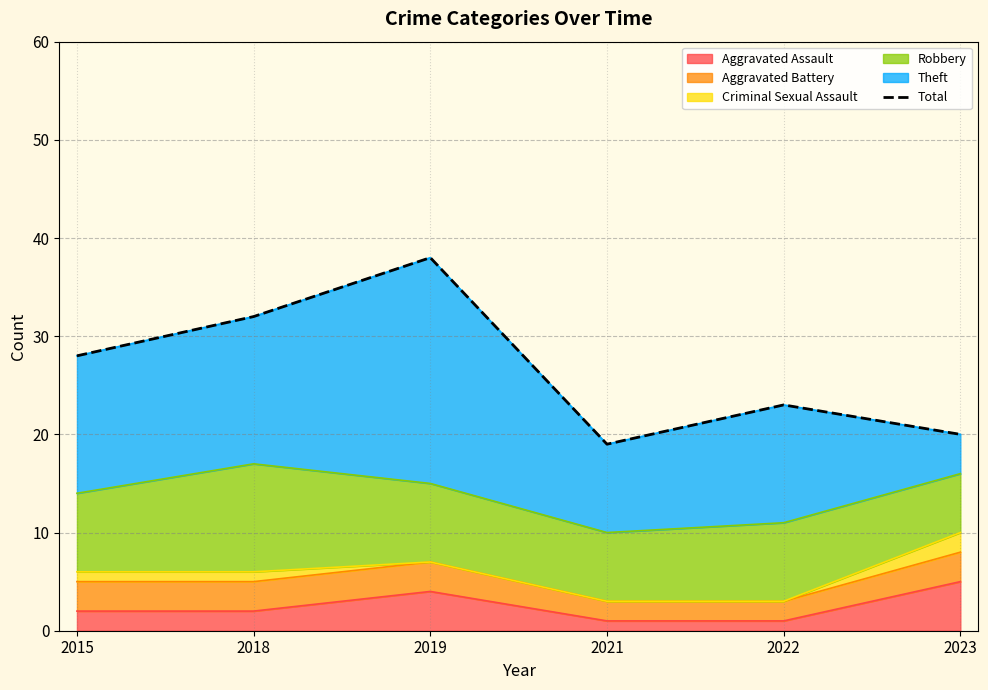

What is the change in value from 2018 to 2022?

-9